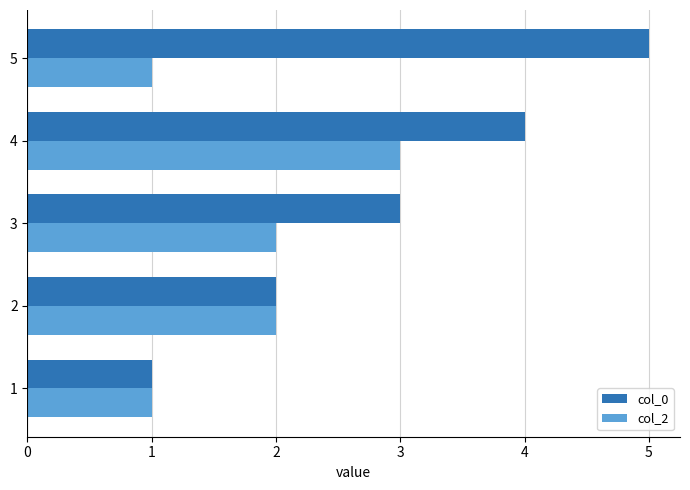

Between 1 and 5, which series saw the biggest shift?

col_0